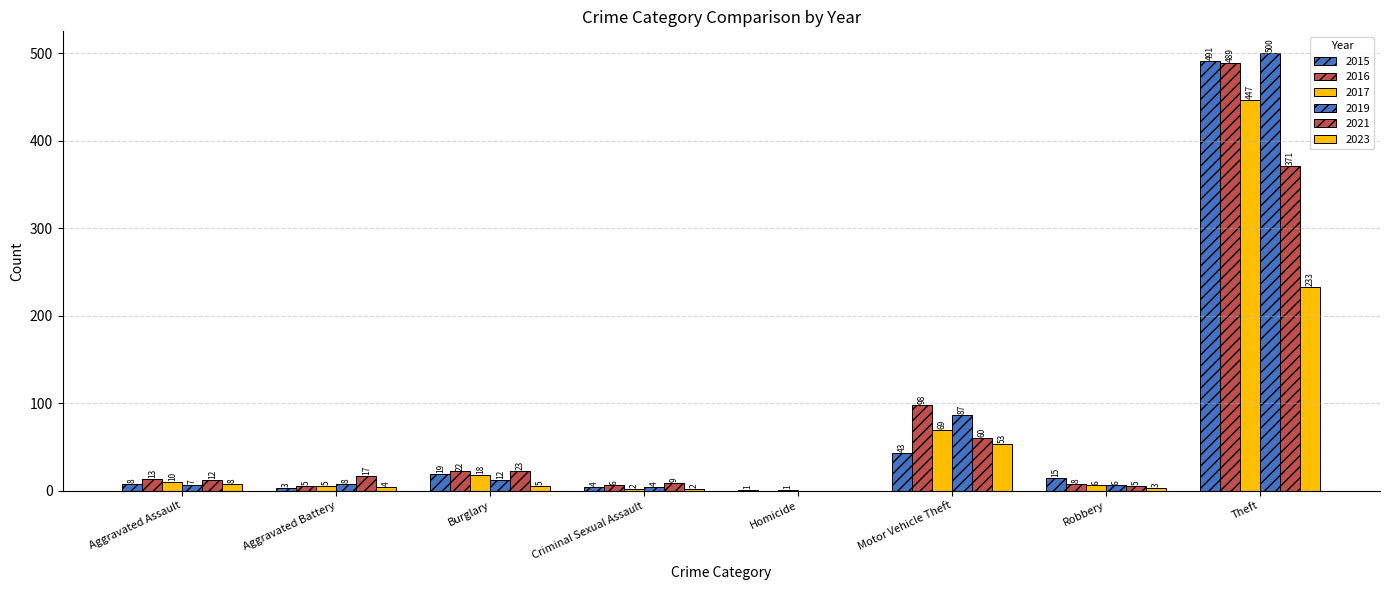

What is the average value of the 2021 series?

62